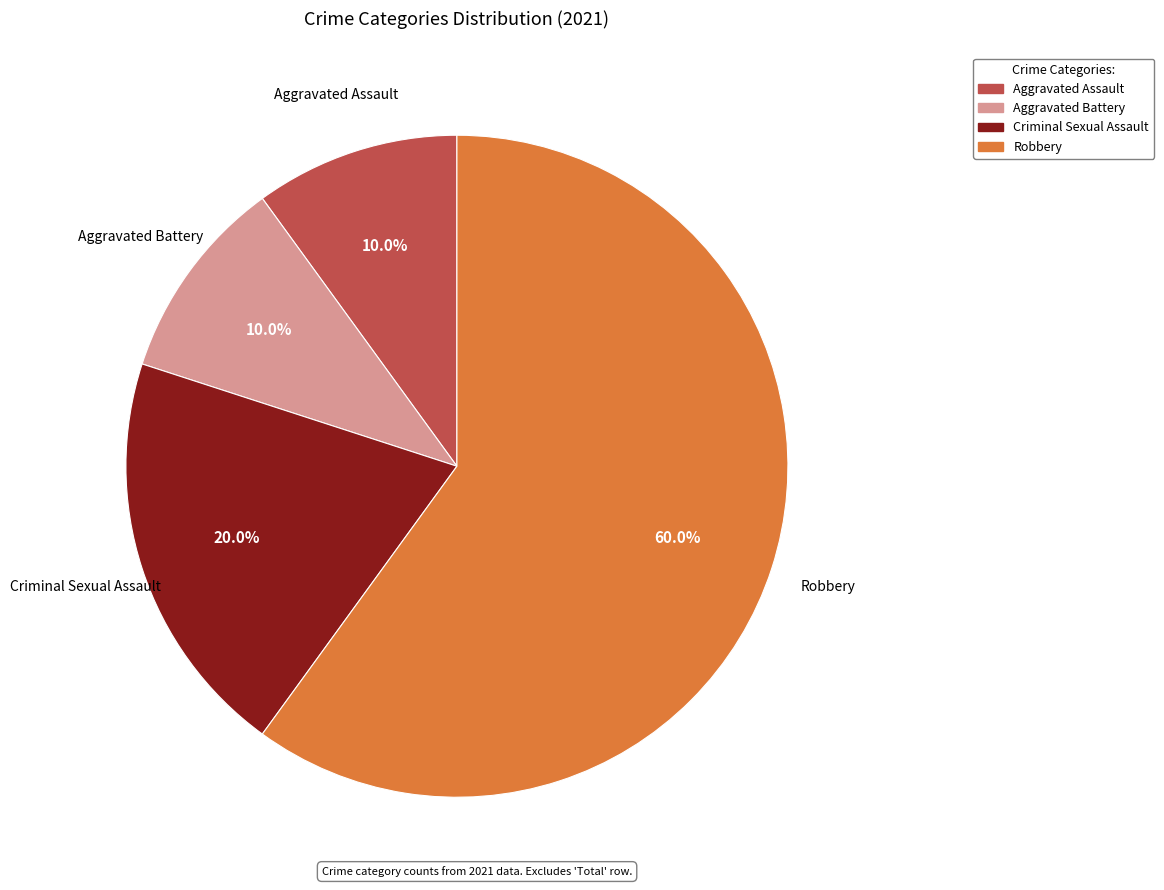

Which has a higher value, Robbery or Criminal Sexual Assault?

Robbery